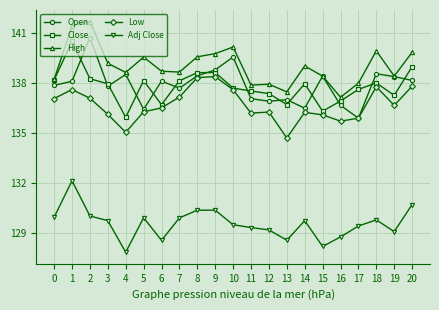

What is the difference between the maximum and minimum values in the Close series?

4.6